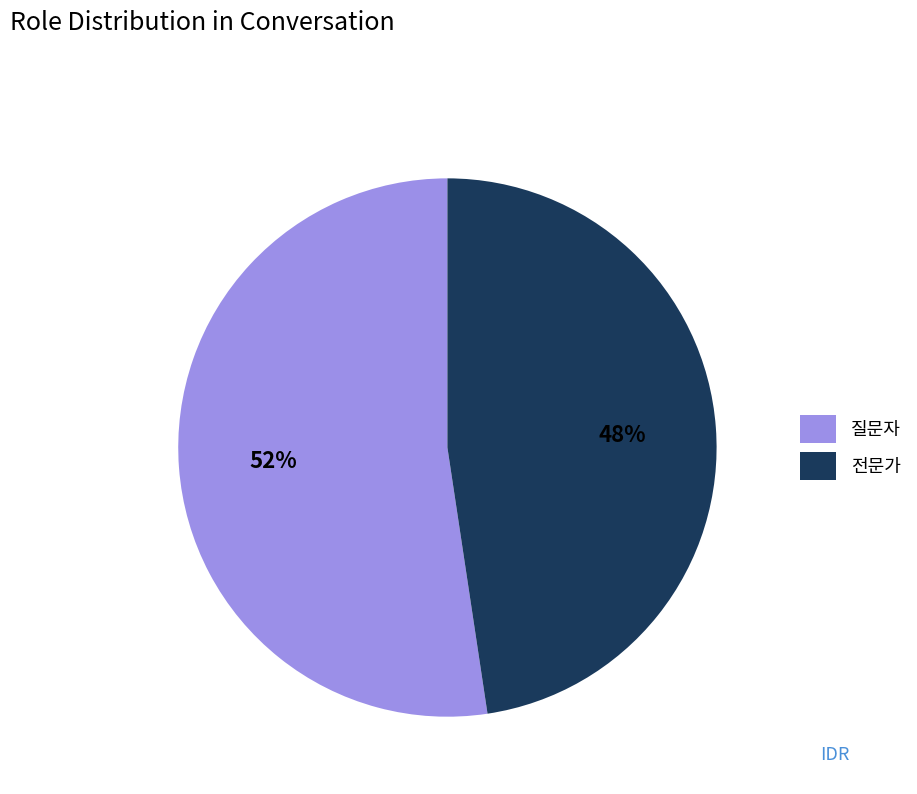

Rank the categories by value from highest to lowest.

질문자, 전문가